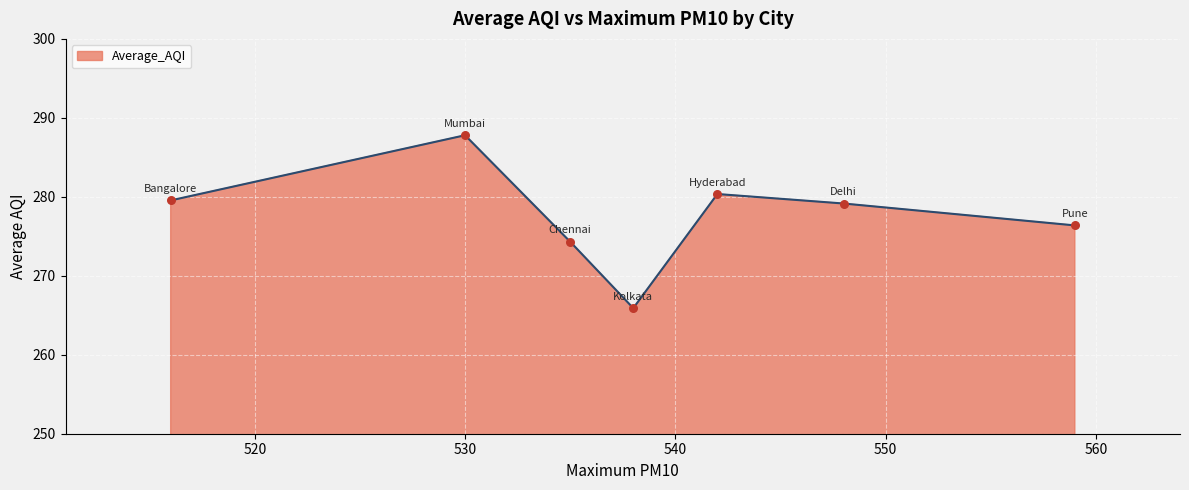

How many interior local valleys (lower than both neighbors) does the data have?

1